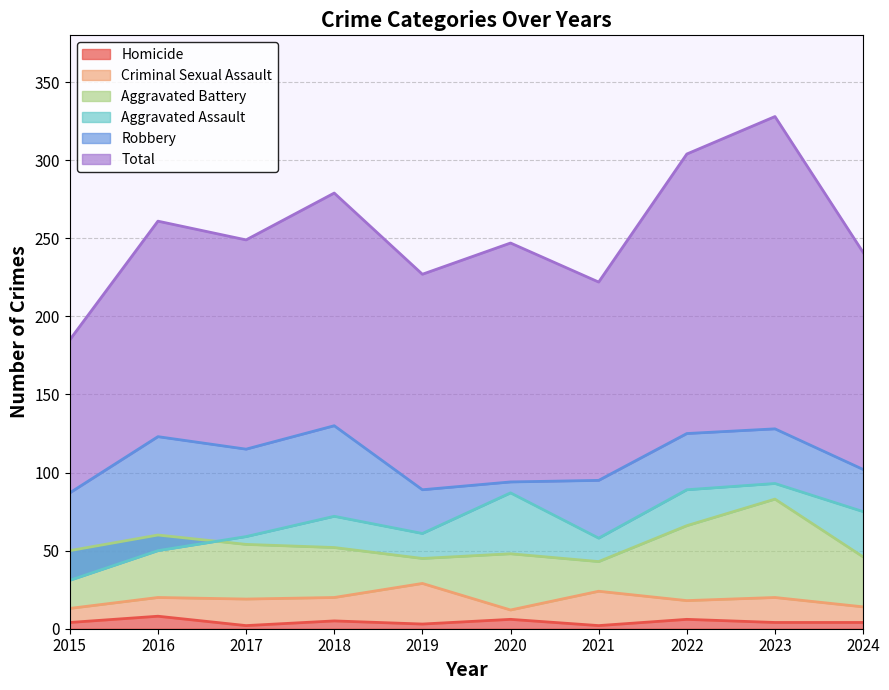

True or false: Aggravated Battery and Robbery intersect in this chart.

False